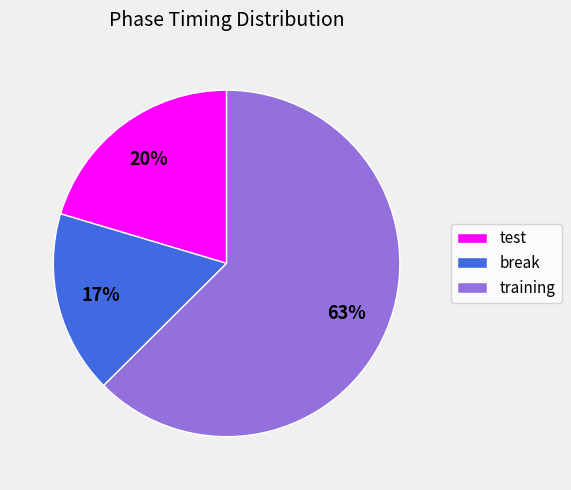

To the nearest percent, what percentage of the pie is training?

63%